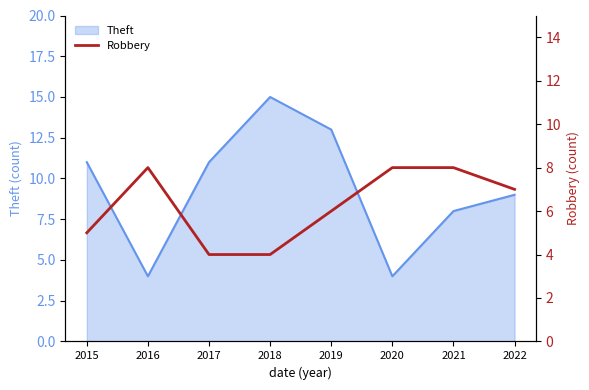

The Theft series shows 2 at 2020. True or false?

False